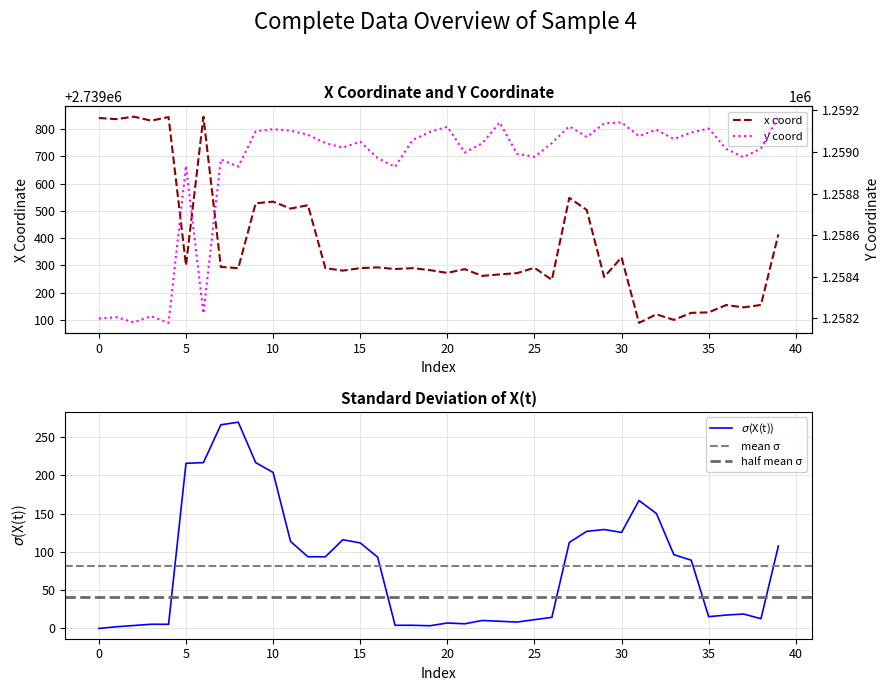

At which category is the sum across all series the highest?

27